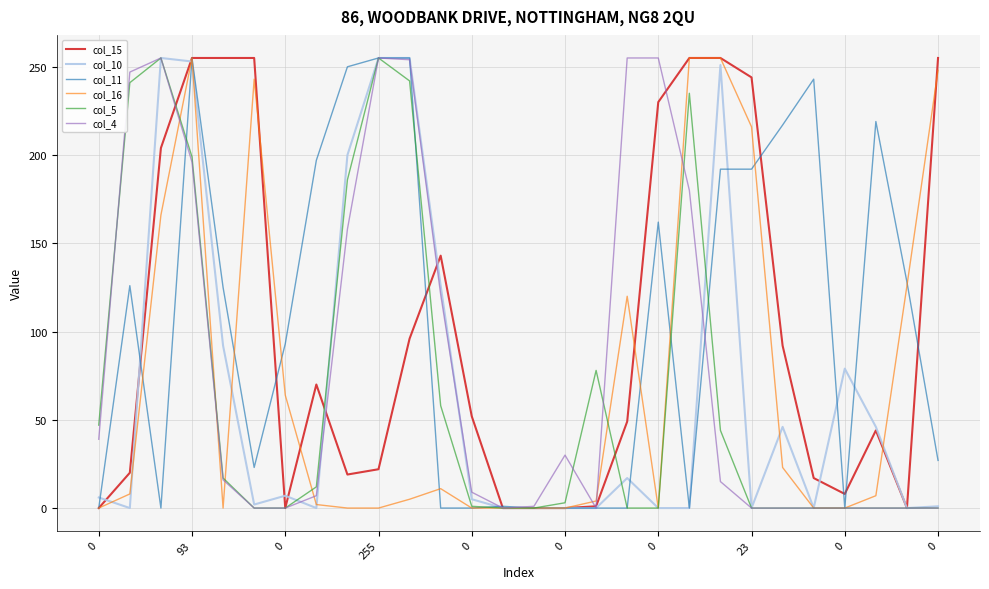

After their last crossing, which series has the higher values: col_11 or col_4?

col_11